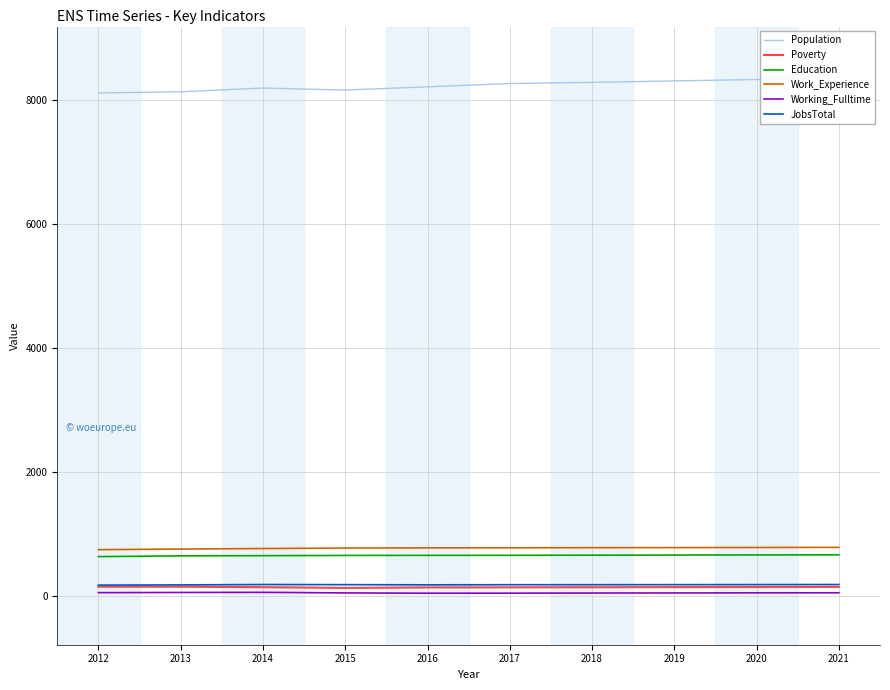

True or false: Work_Experience has more than 0 interior local peaks.

False